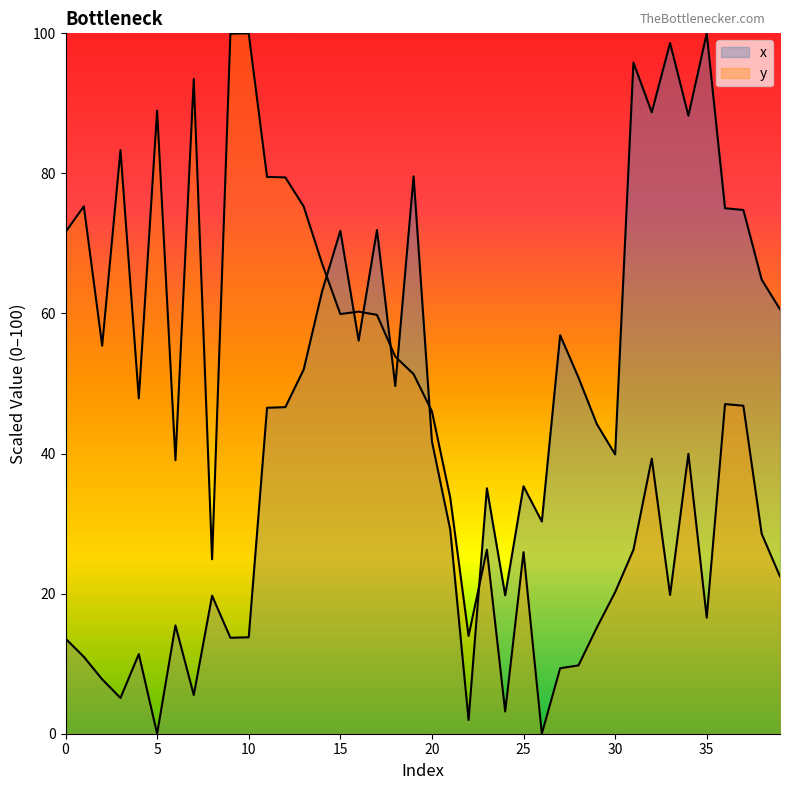

Reading right to left, extract all data points from this chart.

x: 60.6	64.8	74.8	75.0	100.0	88.2	98.6	88.7	95.8	39.9	44.2	50.9	56.9	30.3	35.3	19.8	35.0	2.0	29.1	41.7	79.6	49.6	71.9	56.1	71.8	63.1	52.0	46.6	46.5	13.8	13.7	19.7	5.5	15.5	0.0	11.4	5.1	7.8	11.0	13.6
y: 22.4	28.5	46.8	47.1	16.6	40.0	19.8	39.3	26.3	20.2	15.1	9.8	9.3	0.0	25.9	3.2	26.3	14.0	33.7	46.0	51.3	53.8	59.8	60.3	59.9	67.2	75.3	79.4	79.5	100.0	99.9	24.9	93.5	39.0	89.0	47.9	83.3	55.4	75.3	71.6